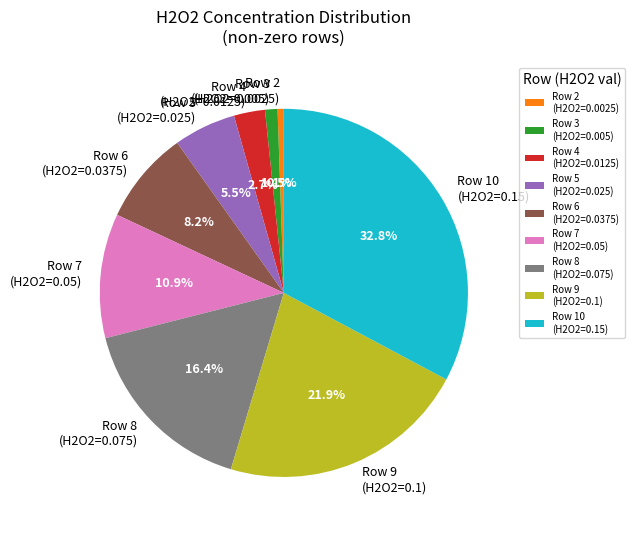

Approximately how many times larger is the value at Row 8 (H2O2=0.075) compared to Row 5 (H2O2=0.025)?

3.0